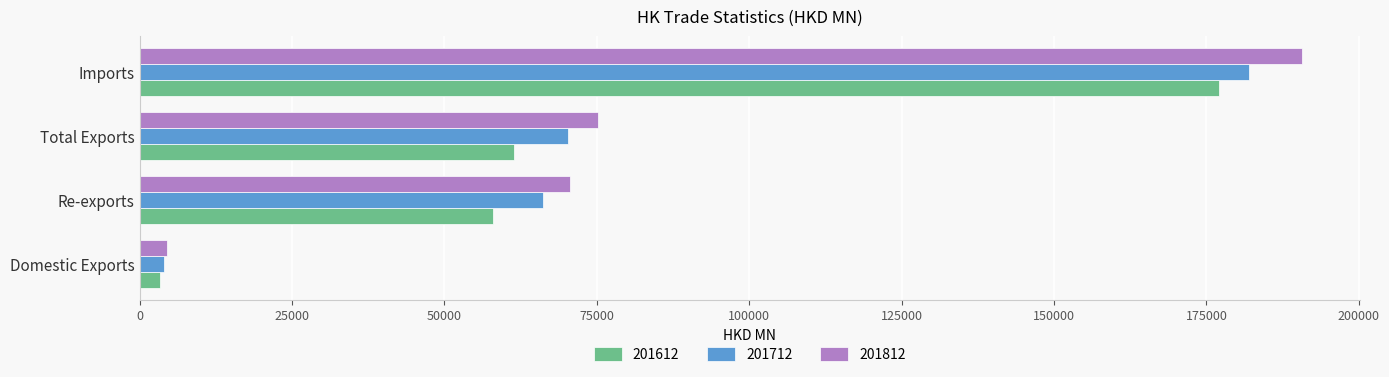

True or false: 201712 has a value of 3995.7 at Domestic Exports.

True